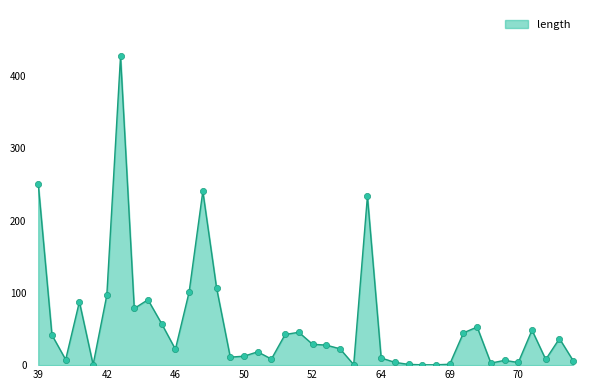

What is the maximum value shown in the chart?

427.4